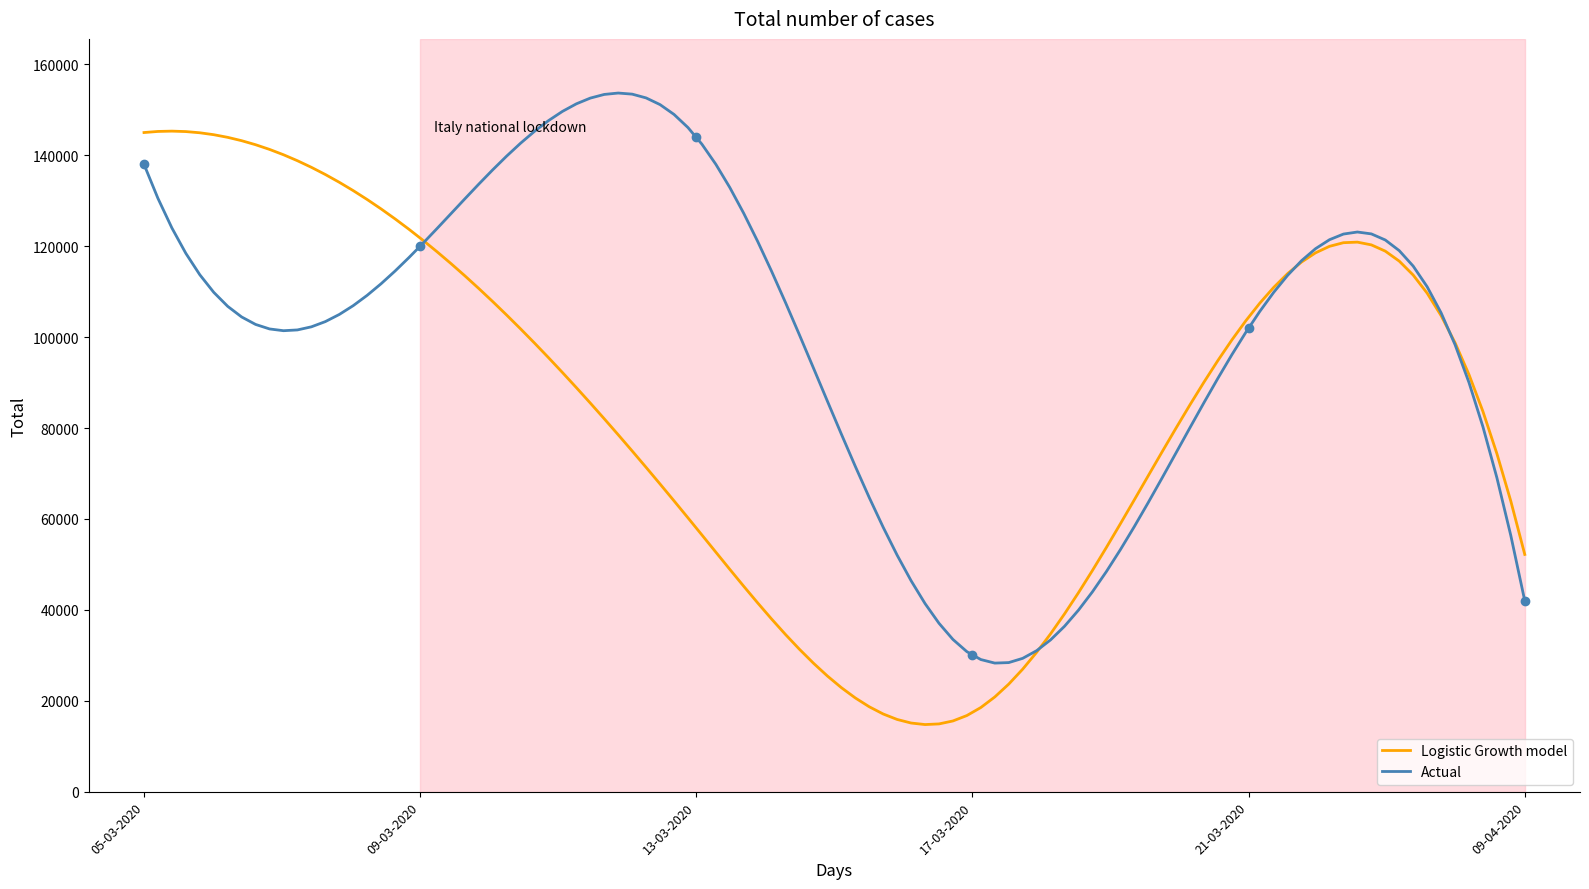

What is the highest value of the Actual series?

153688.3